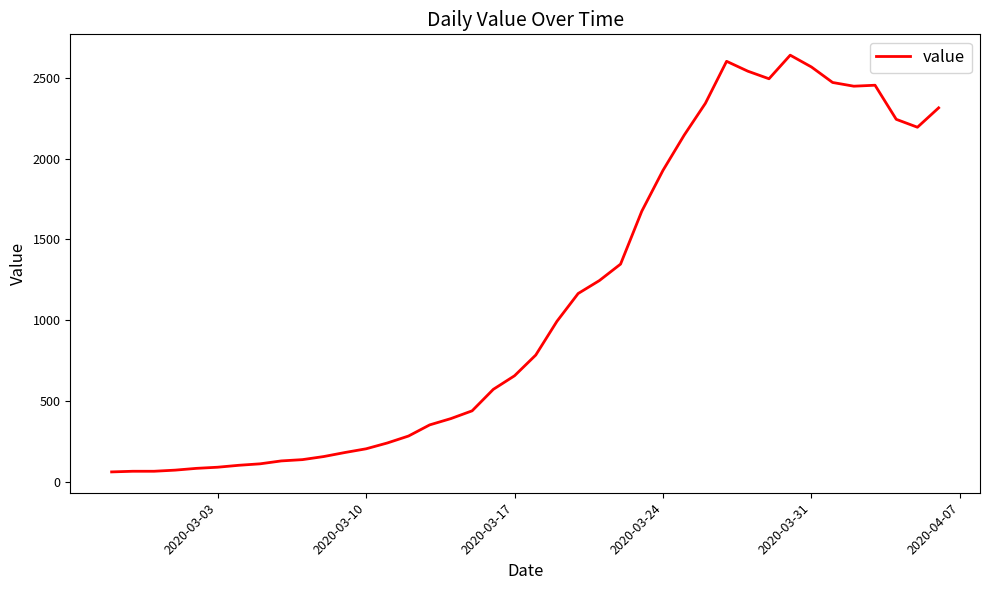

What is the minimum value shown in the chart?

61